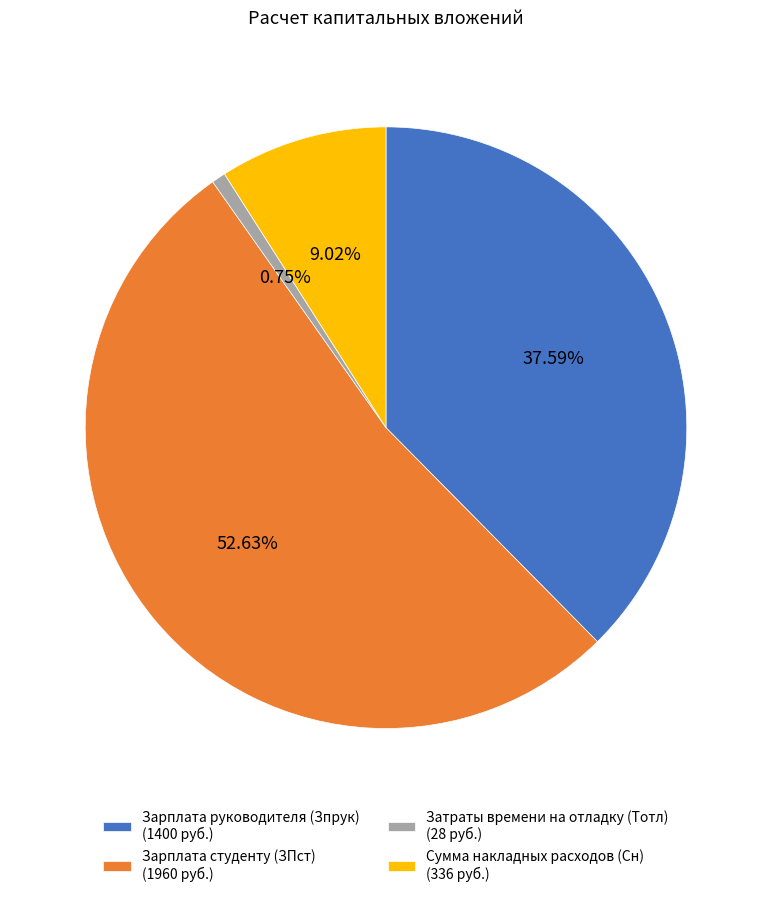

How many segments does this pie chart have?

4